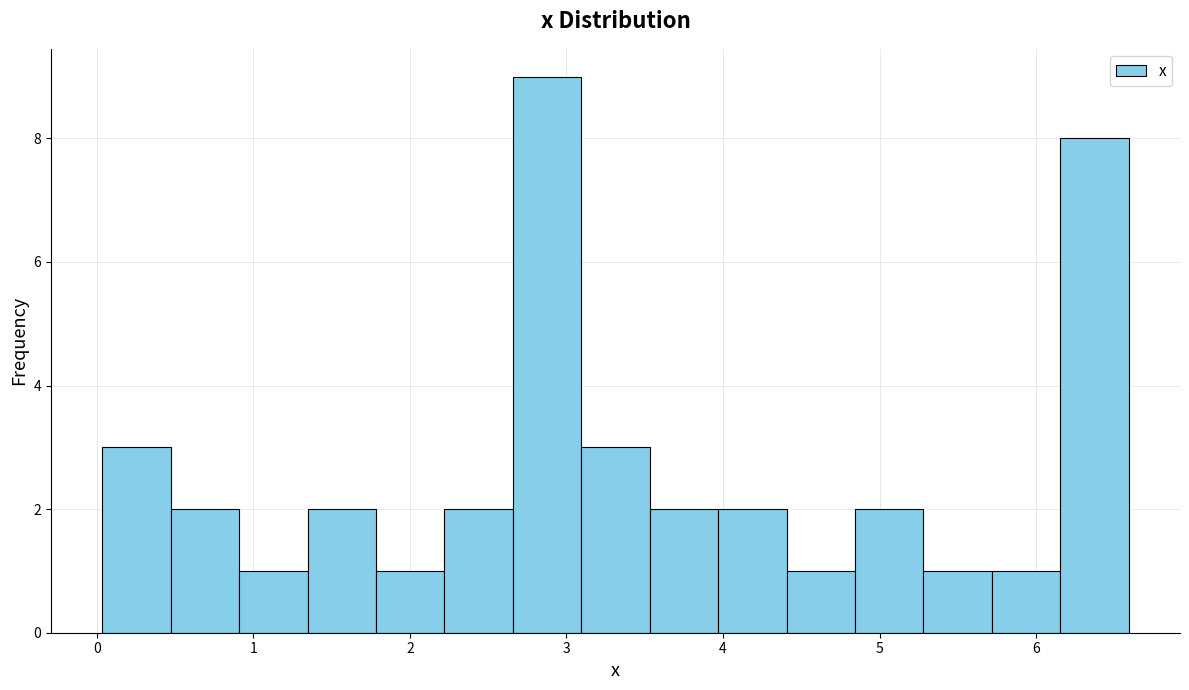

Reading left to right, list every bar in this chart as the range it spans on the x-axis followed by its height. Neither the bar edges nor the heights are printed on the chart, so give them approximately, as read against the axes.

0.0 to 0.5: 3
0.5 to 0.9: 2
0.9 to 1.3: 1
1.3 to 1.8: 2
1.8 to 2.2: 1
2.2 to 2.7: 2
2.7 to 3.1: 9
3.1 to 3.5: 3
3.5 to 4.0: 2
4.0 to 4.4: 2
4.4 to 4.8: 1
4.8 to 5.3: 2
5.3 to 5.7: 1
5.7 to 6.2: 1
6.2 to 6.6: 8